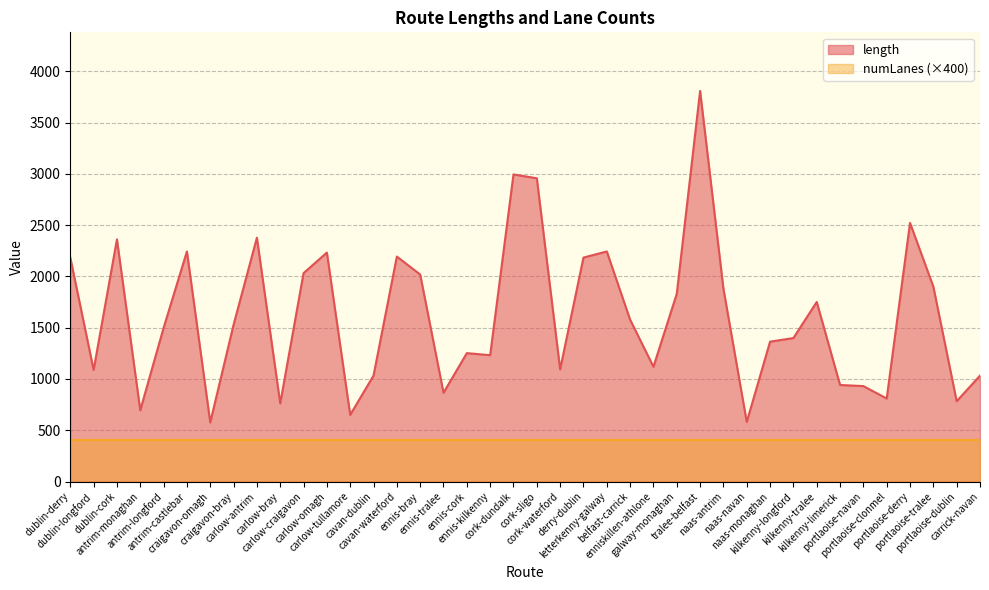

How many series are shown in this chart?

2